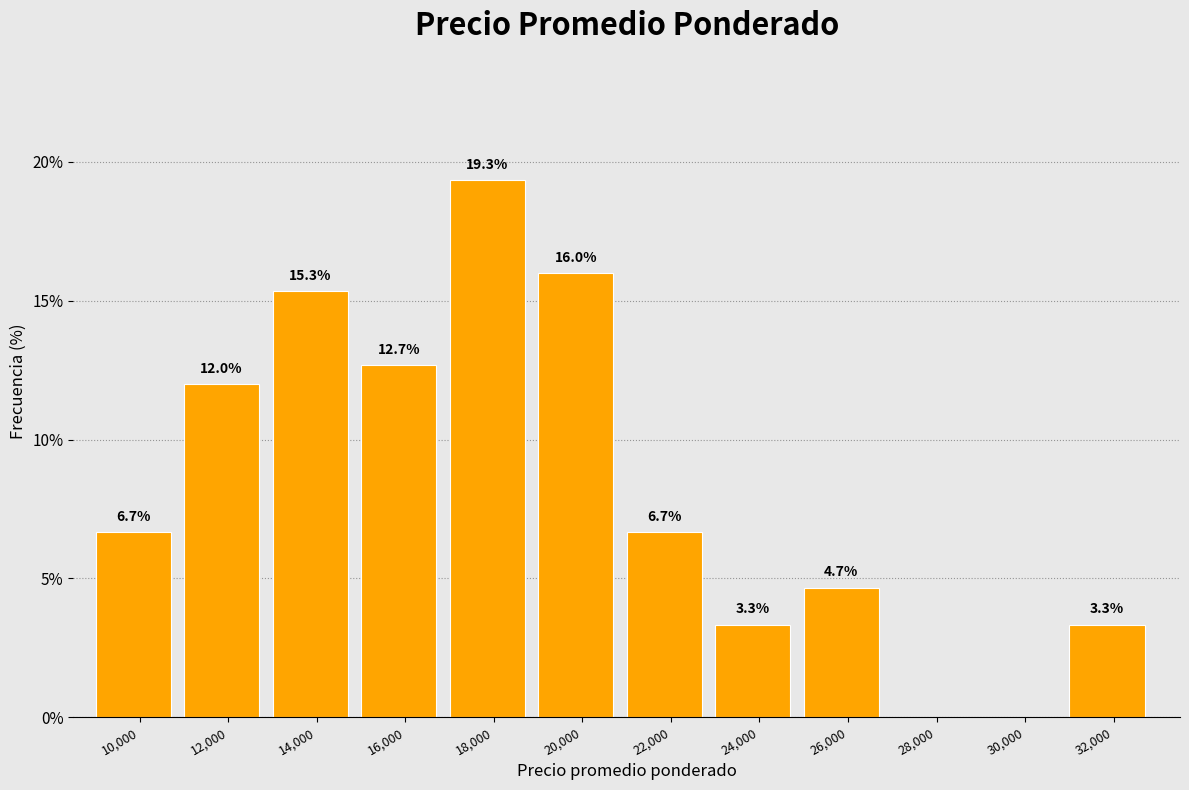

Reading right to left, transcribe all the data shown in this chart.

32,000=3.3	30,000=0.0	28,000=0.0	26,000=4.7	24,000=3.3	22,000=6.7	20,000=16.0	18,000=19.3	16,000=12.7	14,000=15.3	12,000=12.0	10,000=6.7